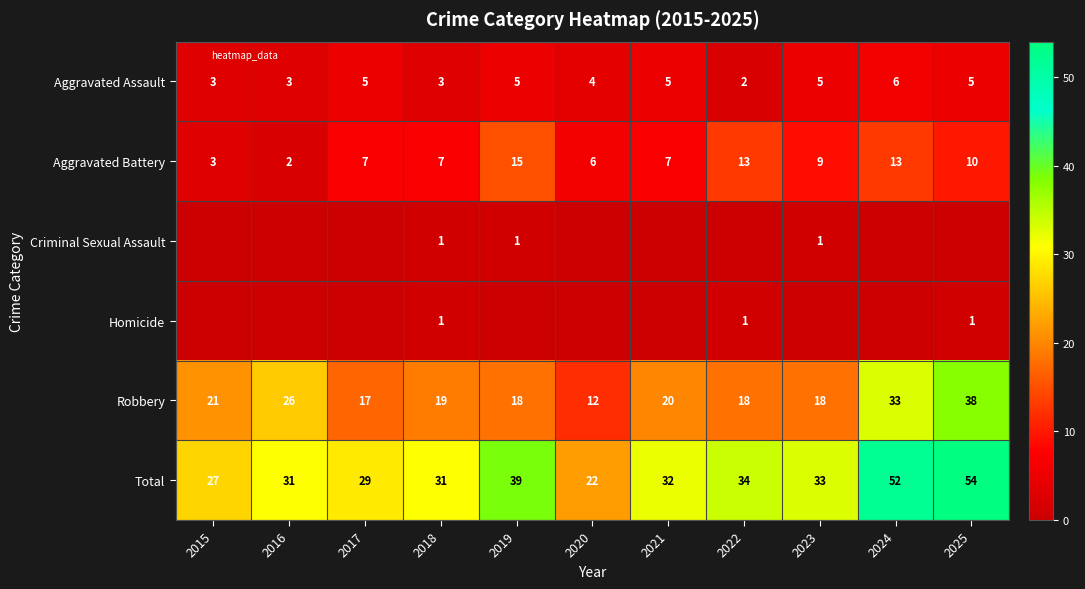

How many series are shown in this chart?

6